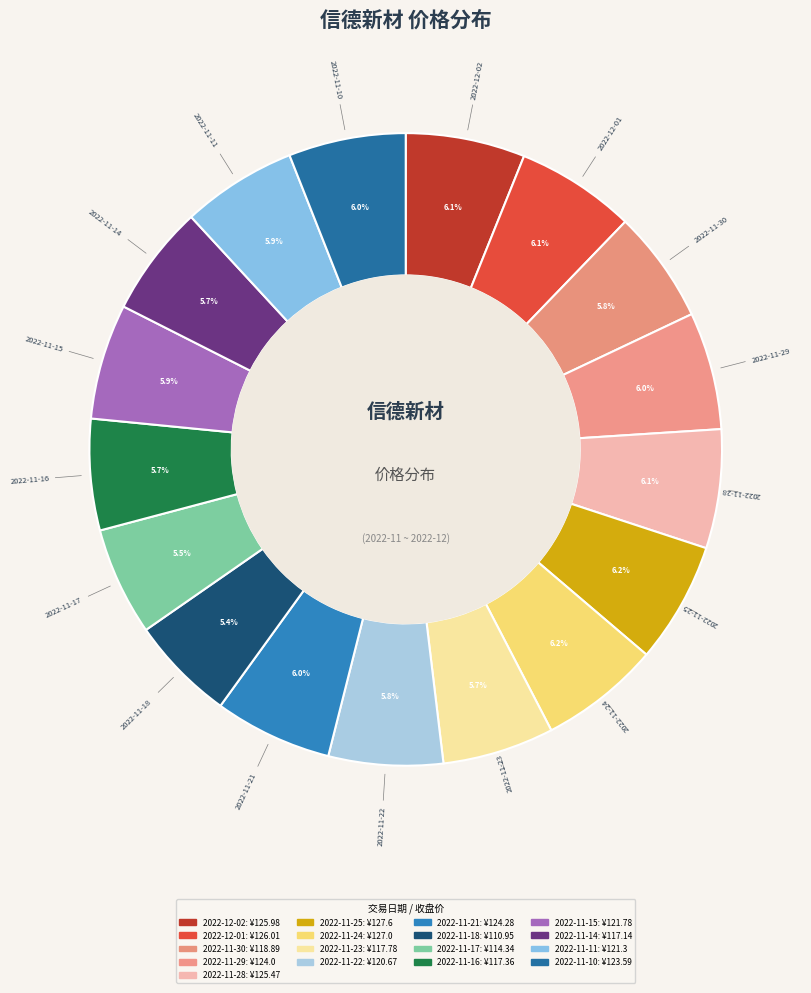

Is there a majority slice in this chart?

No